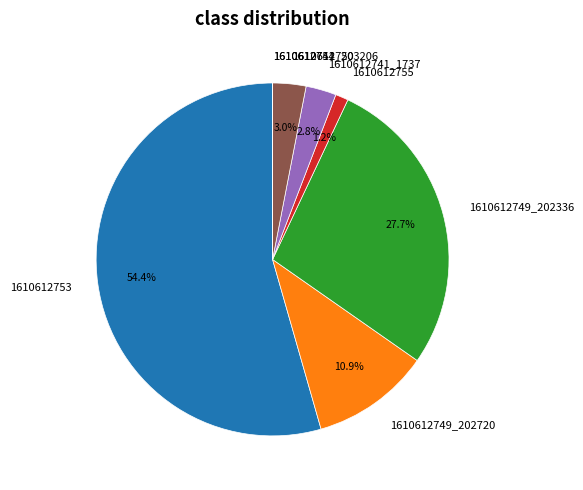

What percentage is the 1610612753 slice, to the nearest percent?

54%